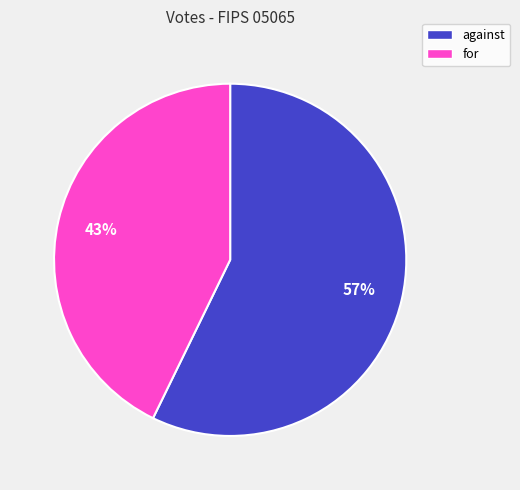

Count the number of slices in the pie.

2